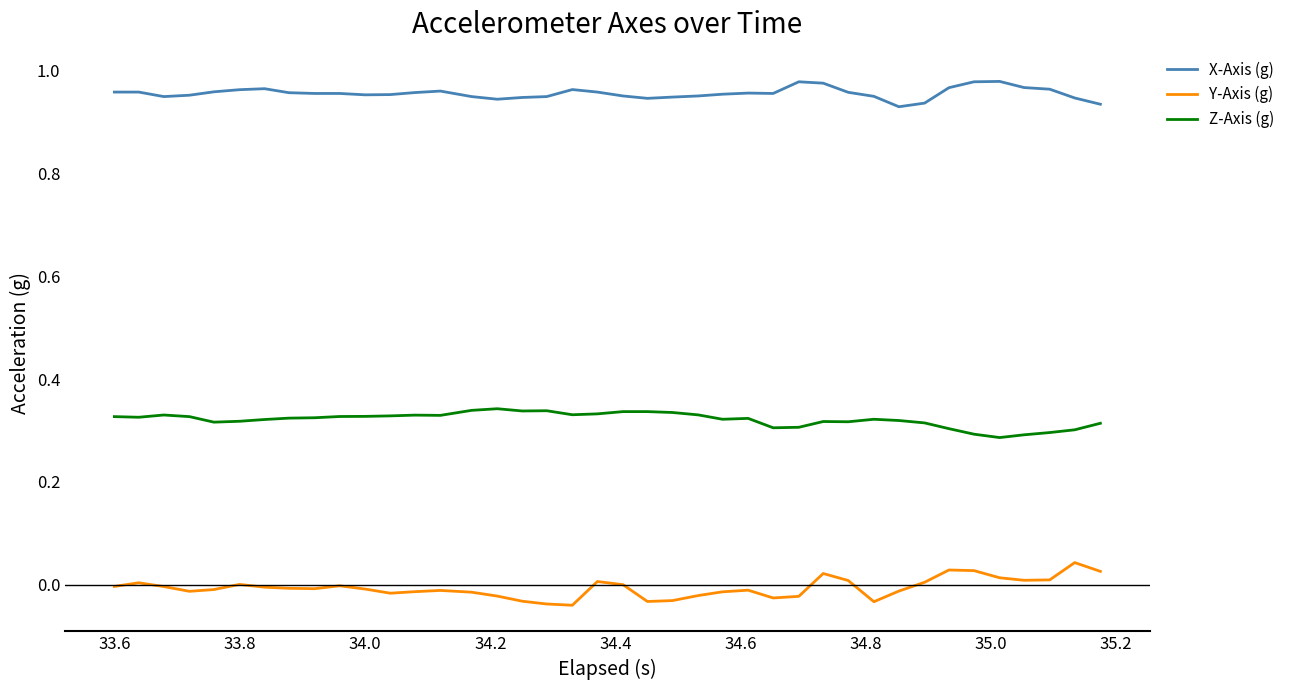

True or false: X-Axis (g) and Z-Axis (g) intersect in this chart.

False